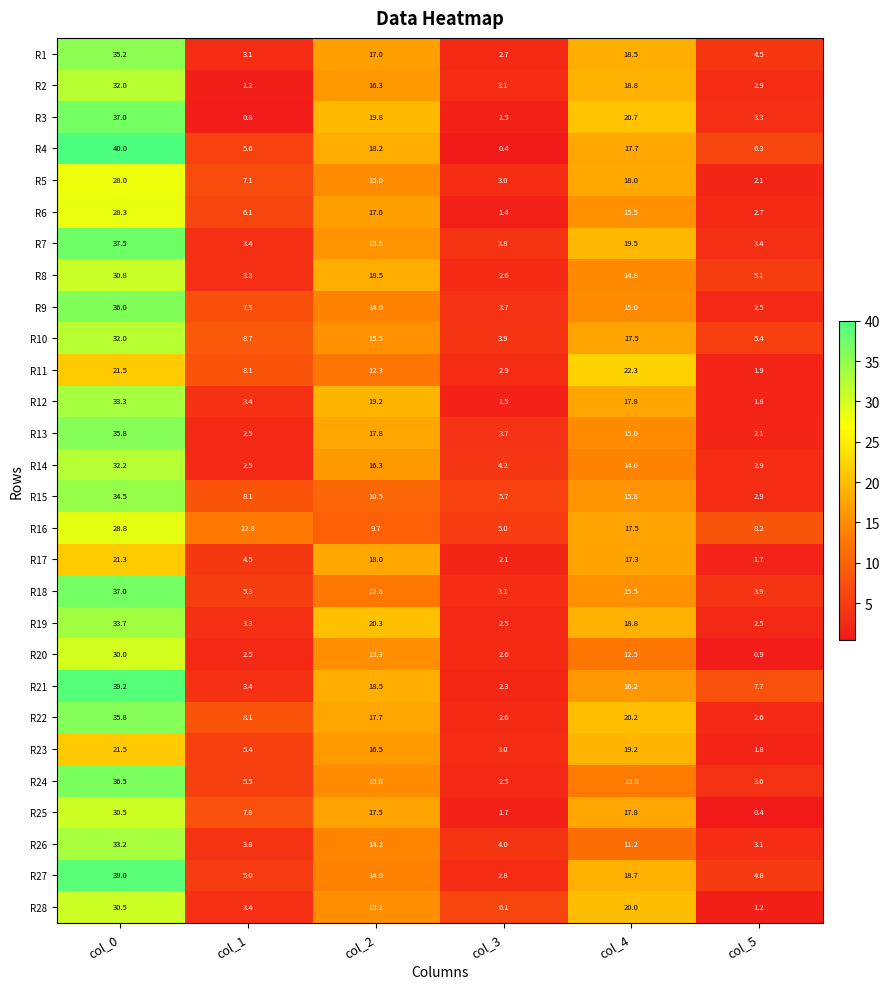

What is the minimum value for R1?

2.7